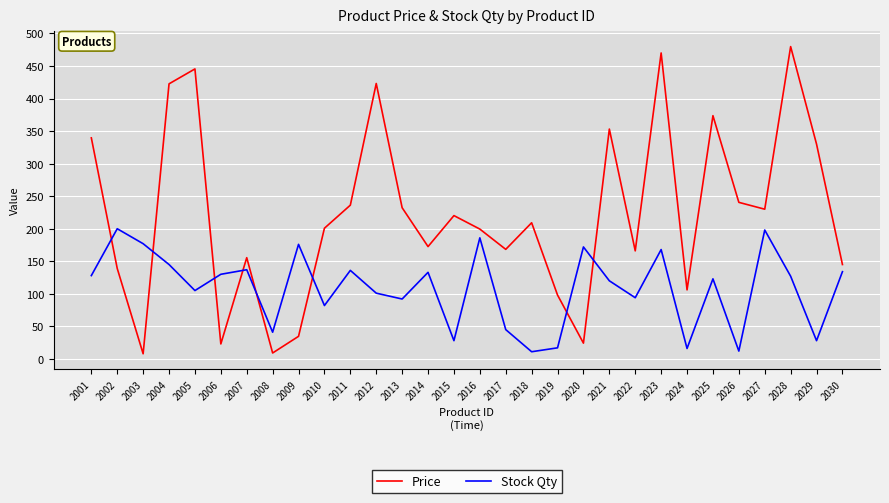

Is the value of Stock Qty at 2024 greater than the value of Price at 2022?

No